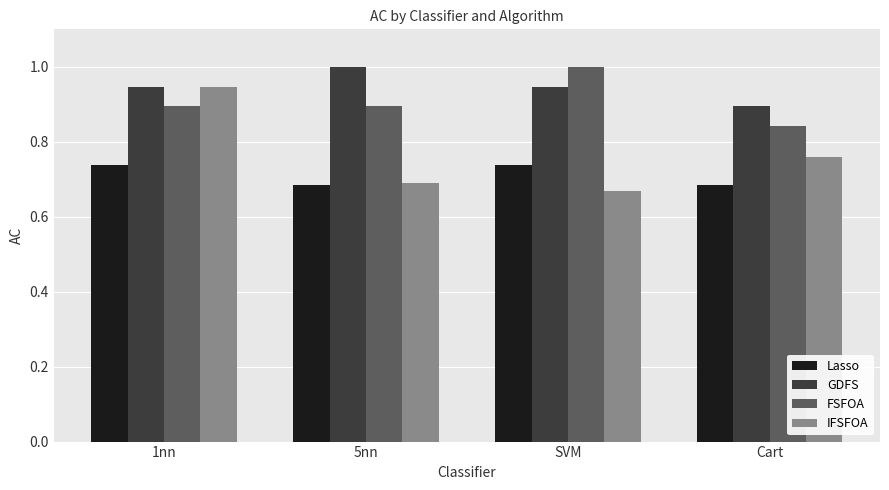

At which label does IFSFOA reach its peak?

1nn